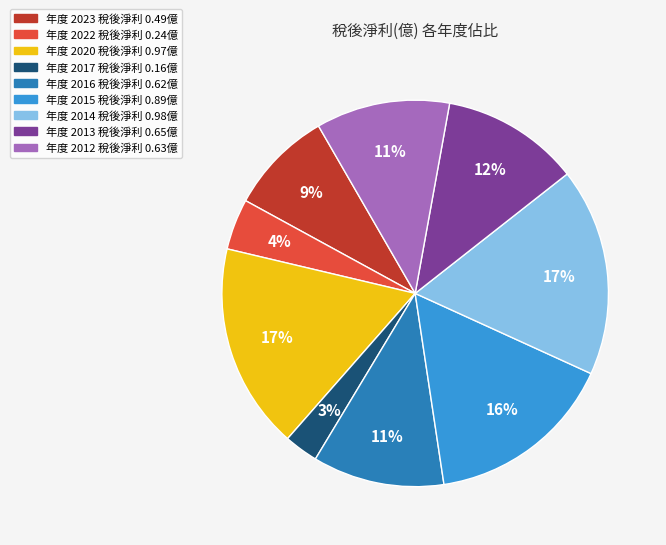

Is there a majority slice in this chart?

No